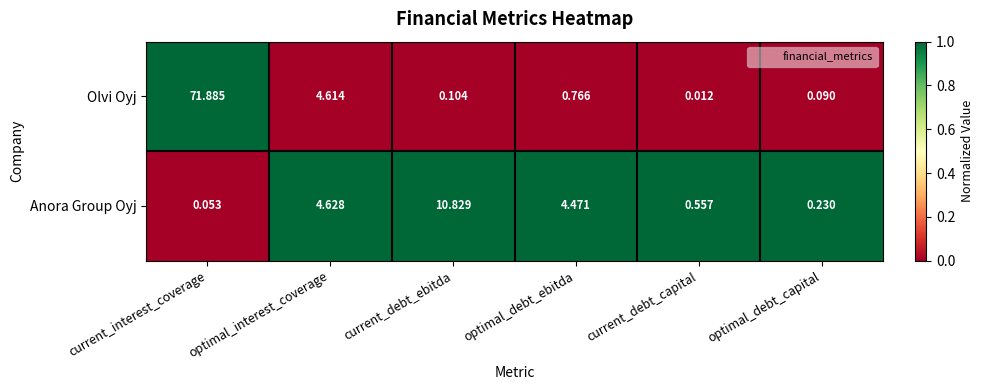

How many series are shown in this chart?

2